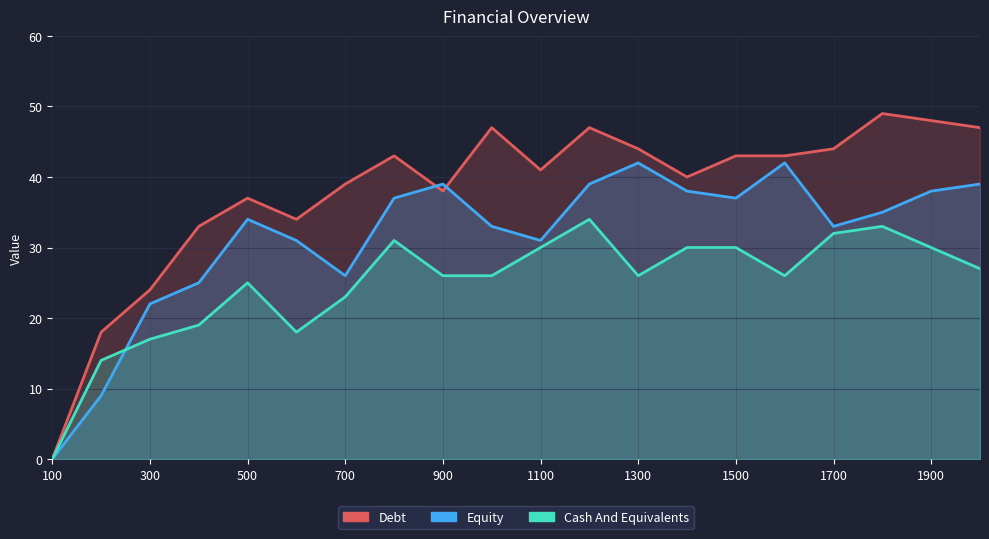

The value of Equity at 600 is 31. True or false?

True